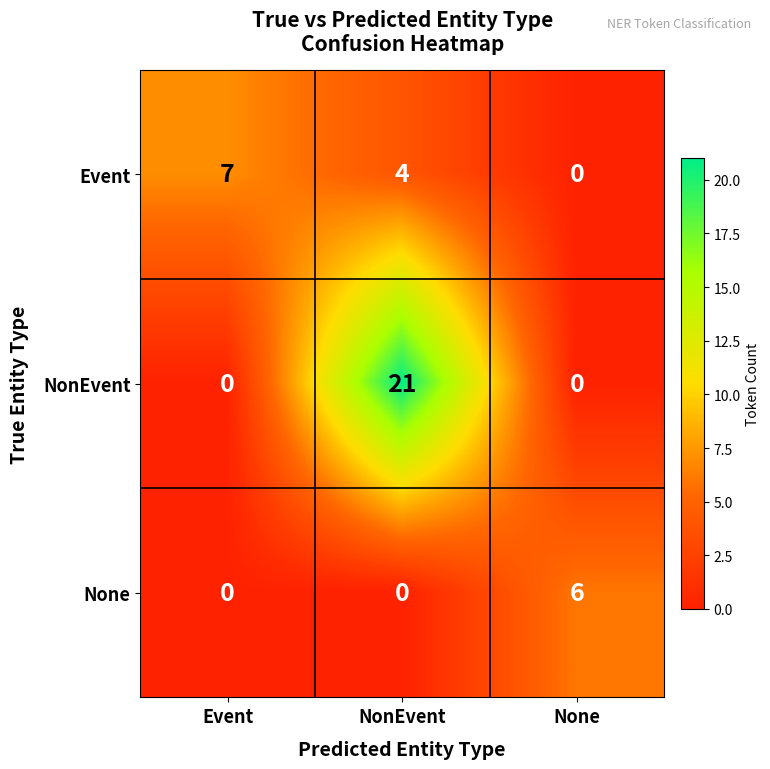

The NonEvent series shows 0 at Event. True or false?

True